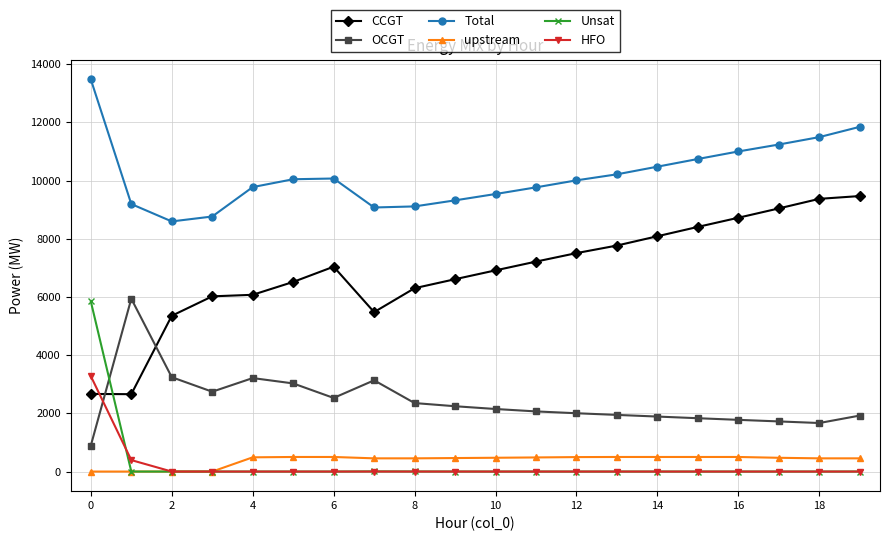

Which series has the largest total across all categories?

Total